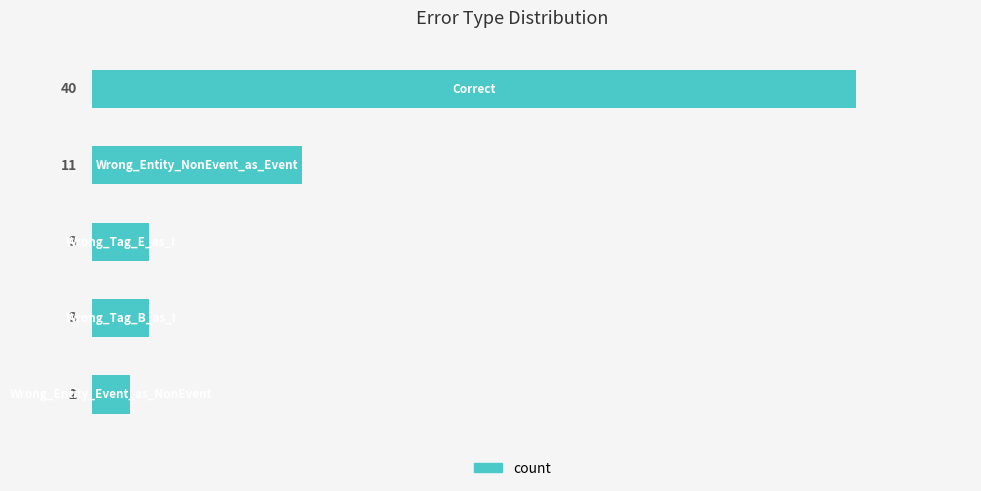

What is the sum of all values?

59